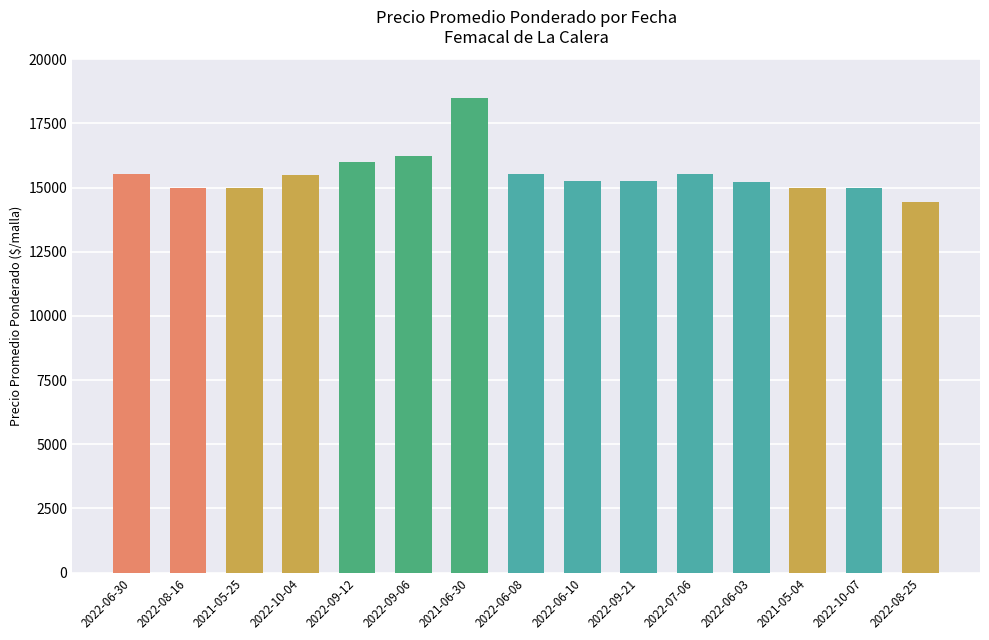

What is the change in value from 2022-10-04 to 2022-09-06?

+735